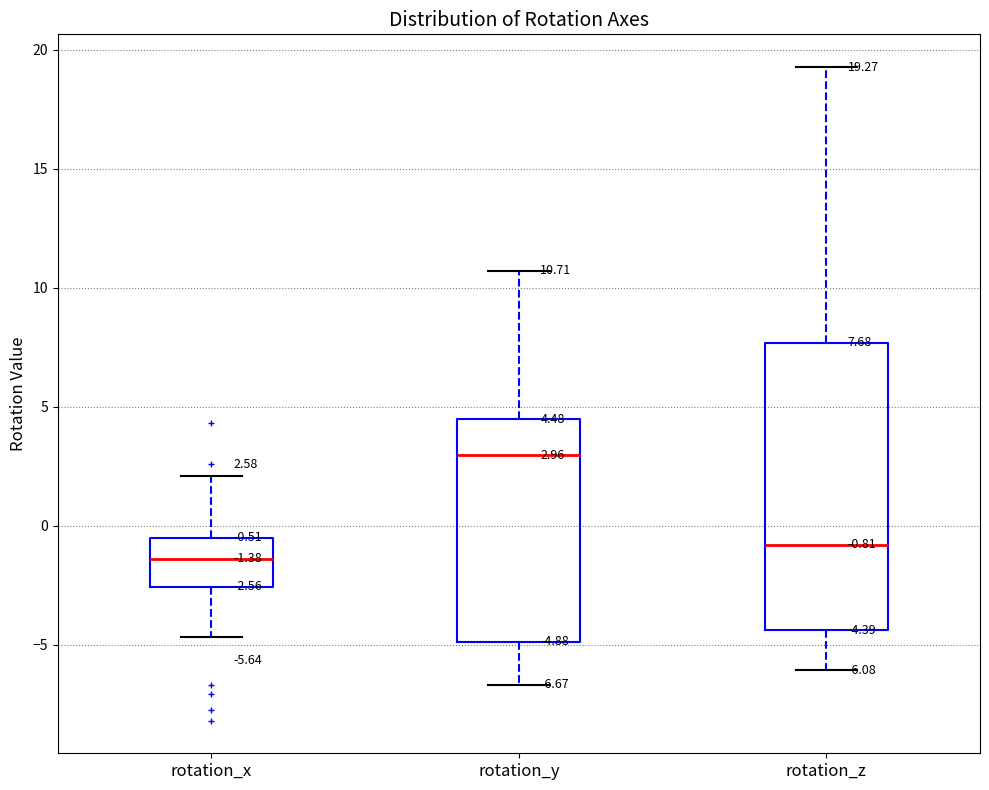

Which box has the lowest median line?

rotation_x